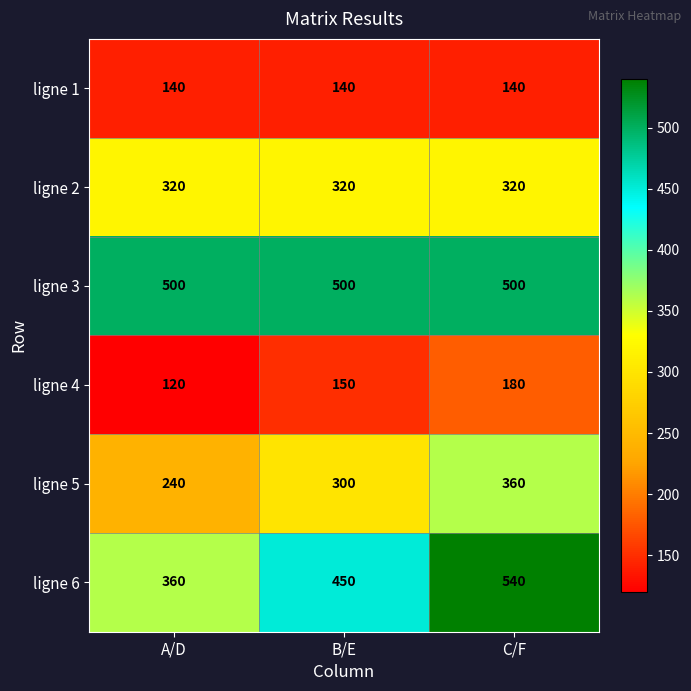

What is the difference between the highest and lowest values at C/F?

400